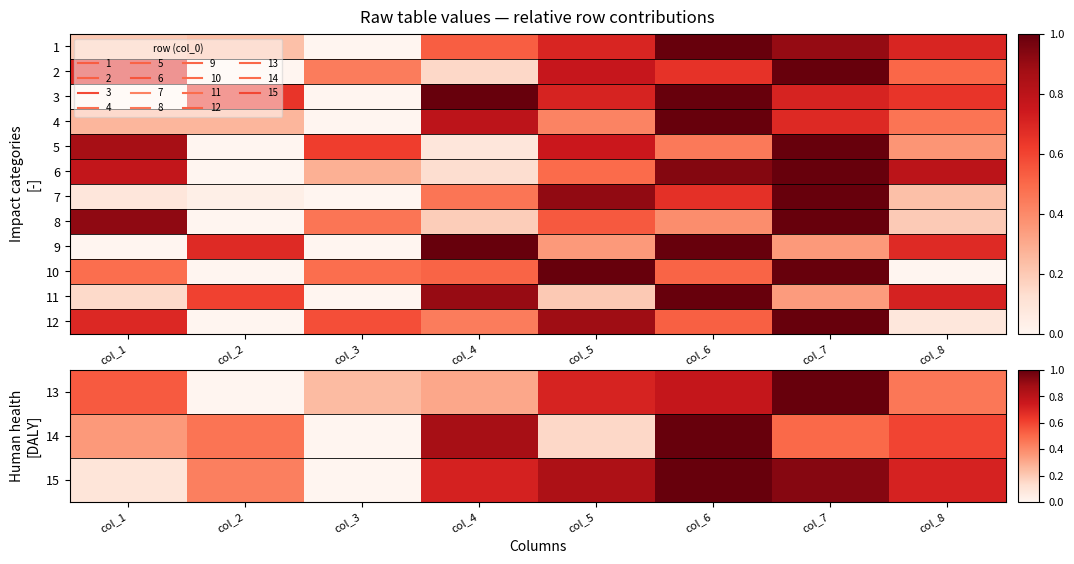

At which category is the sum across all series the highest?

col_7